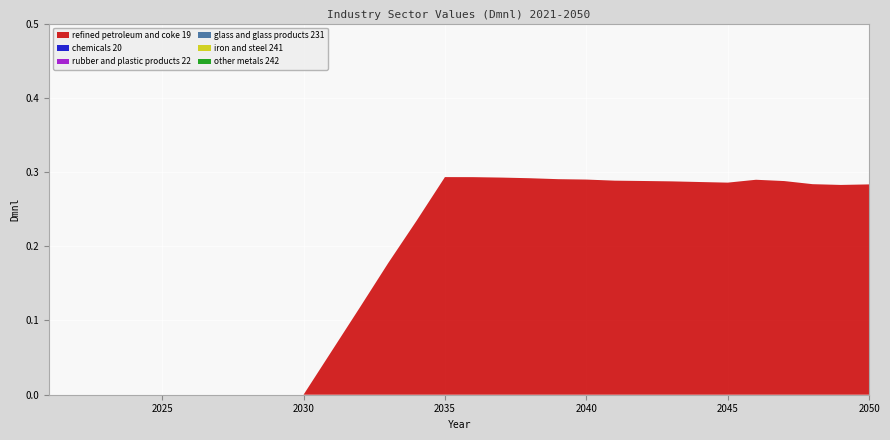

Reading left to right, extract all data points from this chart.

refined petroleum and coke 19: 0.0	0.0	0.0	0.0	0.0	0.0	0.0	0.0	0.0	0.0	0.1	0.1	0.2	0.2	0.3	0.3	0.3	0.3	0.3	0.3	0.3	0.3	0.3	0.3	0.3	0.3	0.3	0.3	0.3	0.3
chemicals 20: 0.0	0.0	0.0	0.0	0.0	0.0	0.0	0.0	0.0	0.0	0.0	0.0	0.0	0.0	0.0	0.0	0.0	0.0	0.0	0.0	0.0	0.0	0.0	0.0	0.0	0.0	0.0	0.0	0.0	0.0
rubber and plastic products 22: 0.0	0.0	0.0	0.0	0.0	0.0	0.0	0.0	0.0	0.0	0.0	0.0	0.0	0.0	0.0	0.0	0.0	0.0	0.0	0.0	0.0	0.0	0.0	0.0	0.0	0.0	0.0	0.0	0.0	0.0
glass and glass products 231: 0.0	0.0	0.0	0.0	0.0	0.0	0.0	0.0	0.0	0.0	0.0	0.0	0.0	0.0	0.0	0.0	0.0	0.0	0.0	0.0	0.0	0.0	0.0	0.0	0.0	0.0	0.0	0.0	0.0	0.0
iron and steel 241: 0.0	0.0	0.0	0.0	0.0	0.0	0.0	0.0	0.0	0.0	0.0	0.0	0.0	0.0	0.0	0.0	0.0	0.0	0.0	0.0	0.0	0.0	0.0	0.0	0.0	0.0	0.0	0.0	0.0	0.0
other metals 242: 0.0	0.0	0.0	0.0	0.0	0.0	0.0	0.0	0.0	0.0	0.0	0.0	0.0	0.0	0.0	0.0	0.0	0.0	0.0	0.0	0.0	0.0	0.0	0.0	0.0	0.0	0.0	0.0	0.0	0.0